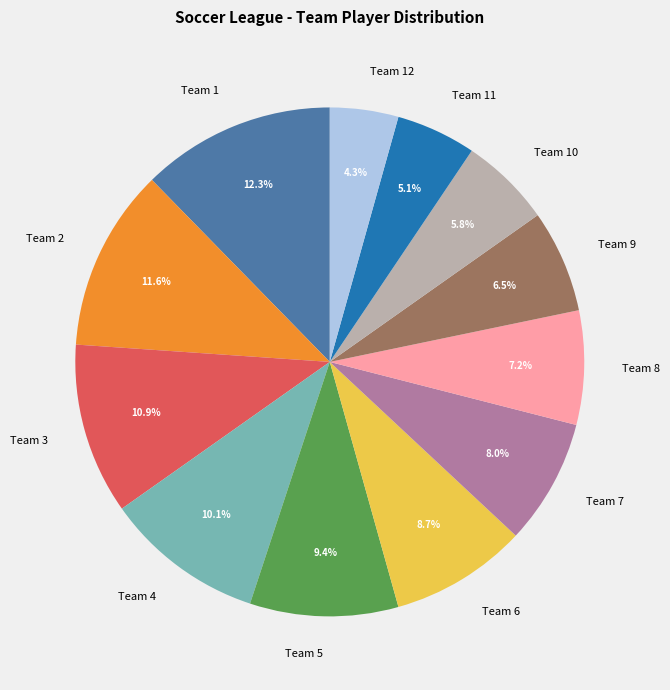

True or false: Team 3 accounts for 20% of the total.

False